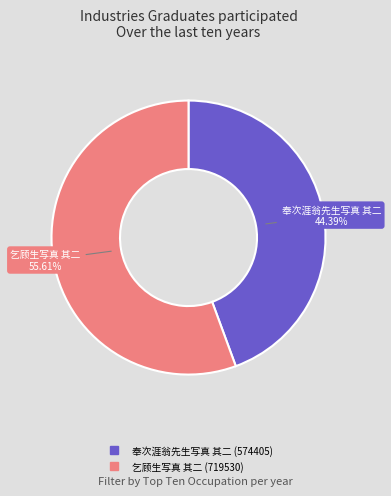

Which slice is the largest?

乞顾生写真 其二